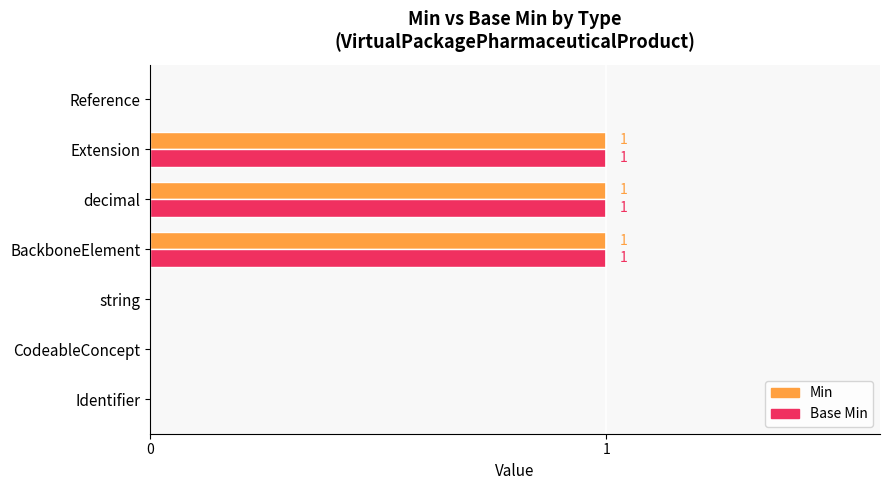

What are all the series names shown in the legend?

Min, Base Min